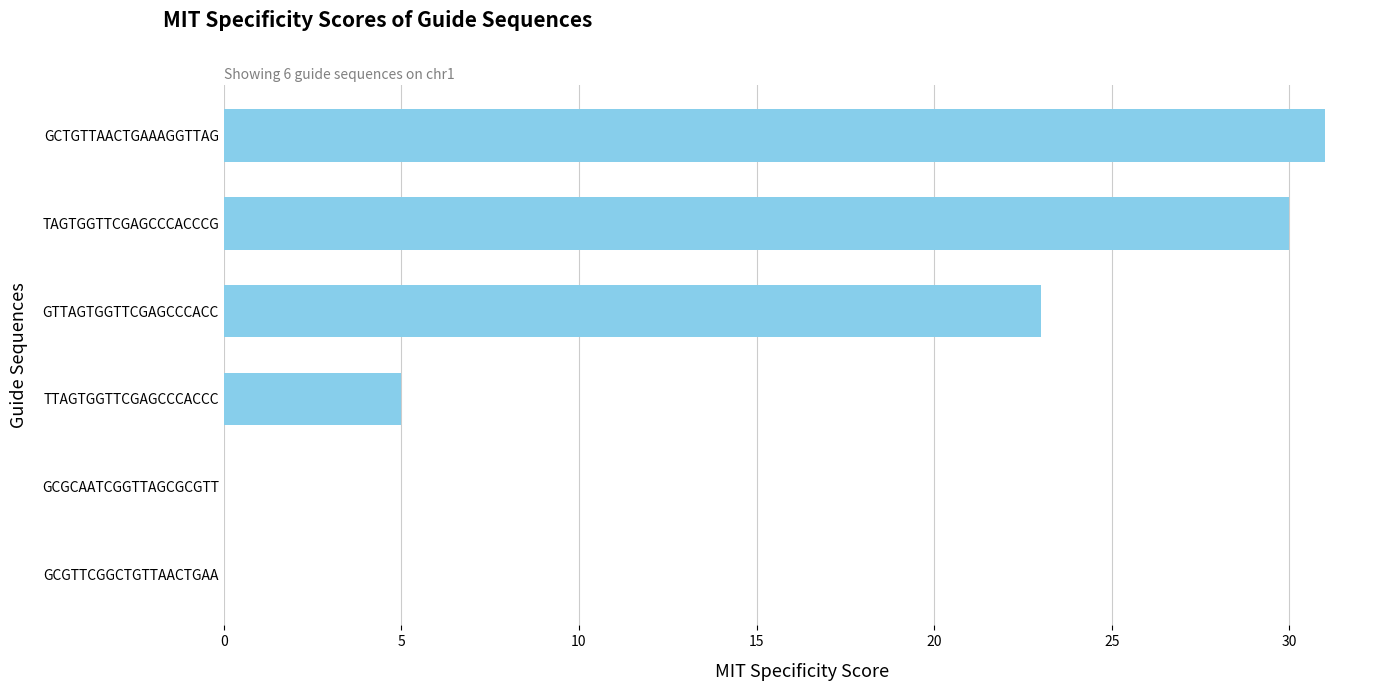

True or false: the data shows 10 at GCGTTCGGCTGTTAACTGAA.

False